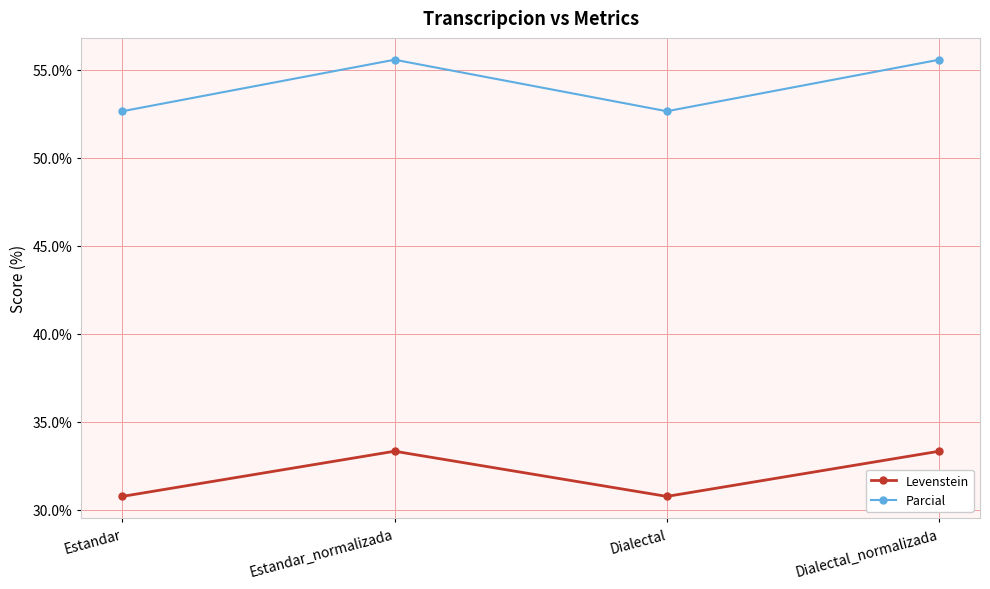

How many lines are shown in the chart?

2